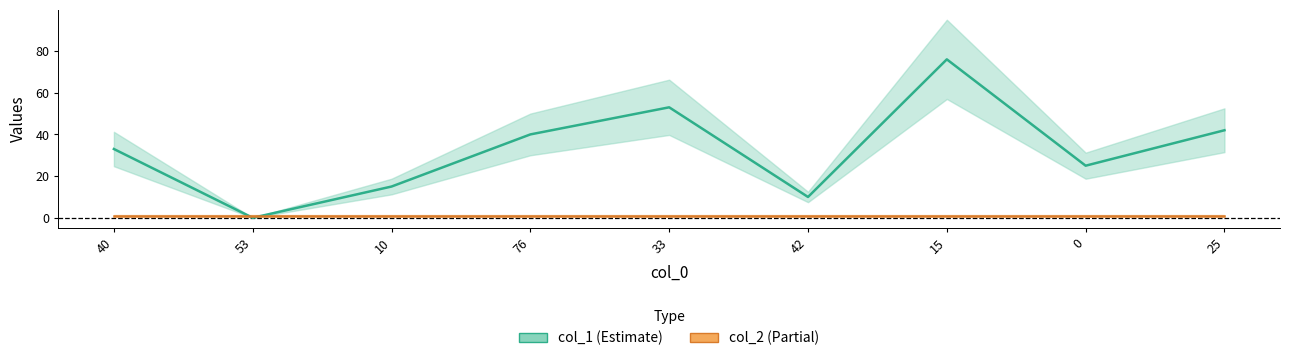

What is the total value across all series at 0?

26